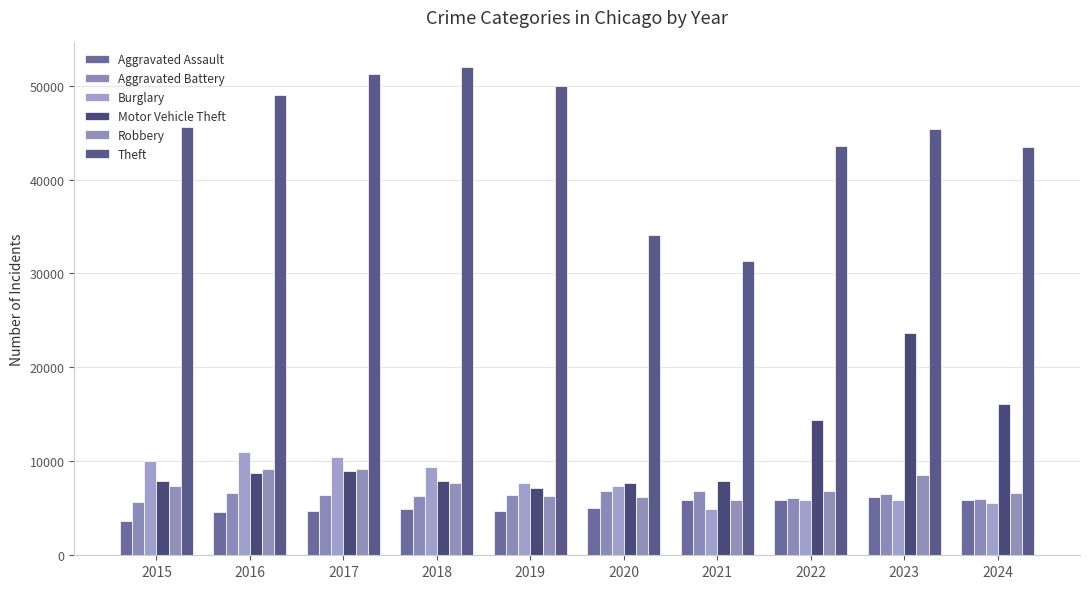

Rank the categories by Aggravated Battery value from lowest to highest.

2015, 2024, 2022, 2018, 2019, 2017, 2023, 2016, 2021, 2020